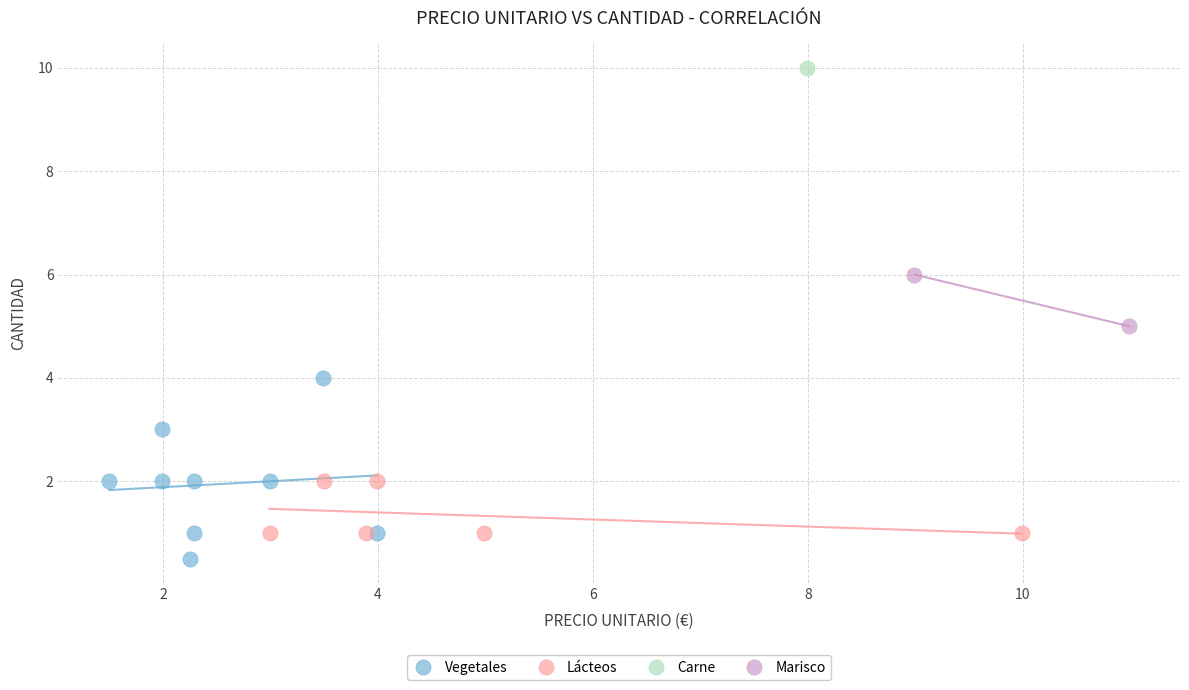

Which series reaches the minimum Y coordinate?

Vegetales